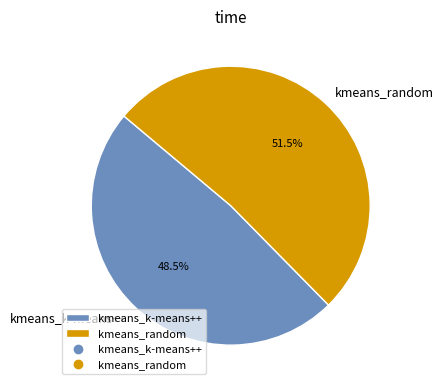

What is the smallest slice in the pie chart?

kmeans_k-means++